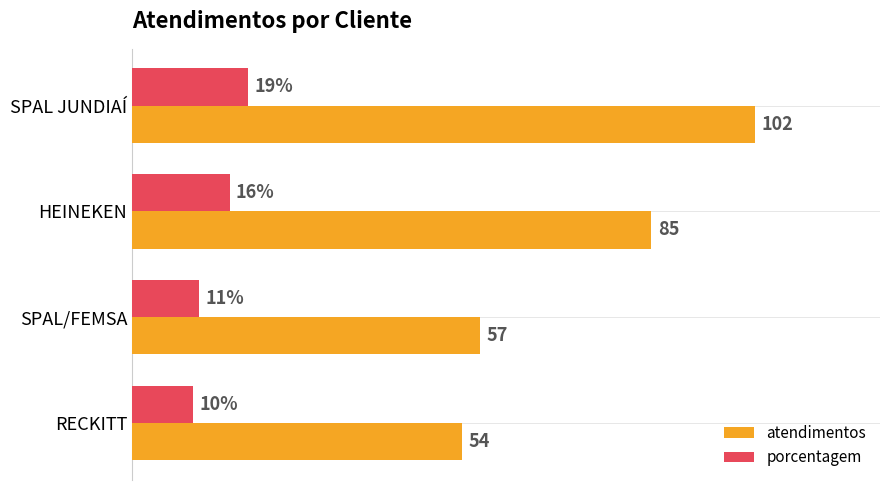

Which series has the largest total across all categories?

atendimentos